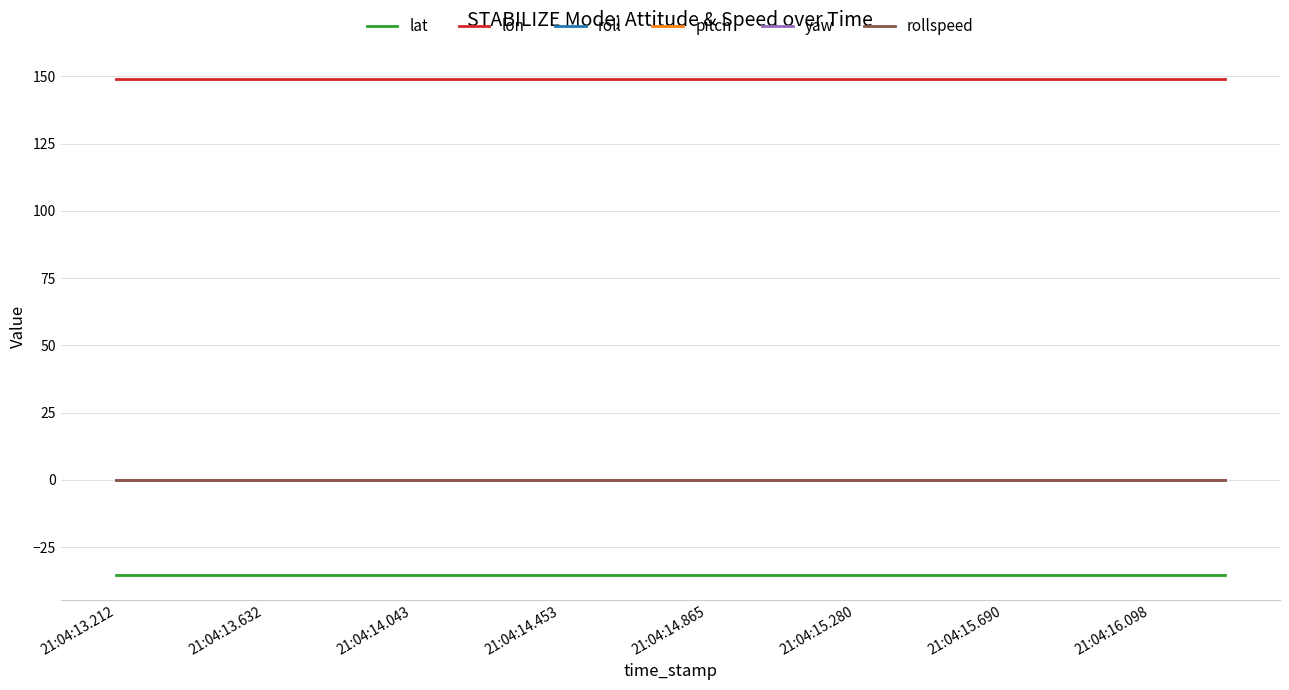

What are all the series names shown in the legend?

lat, lon, roll, pitch, yaw, rollspeed